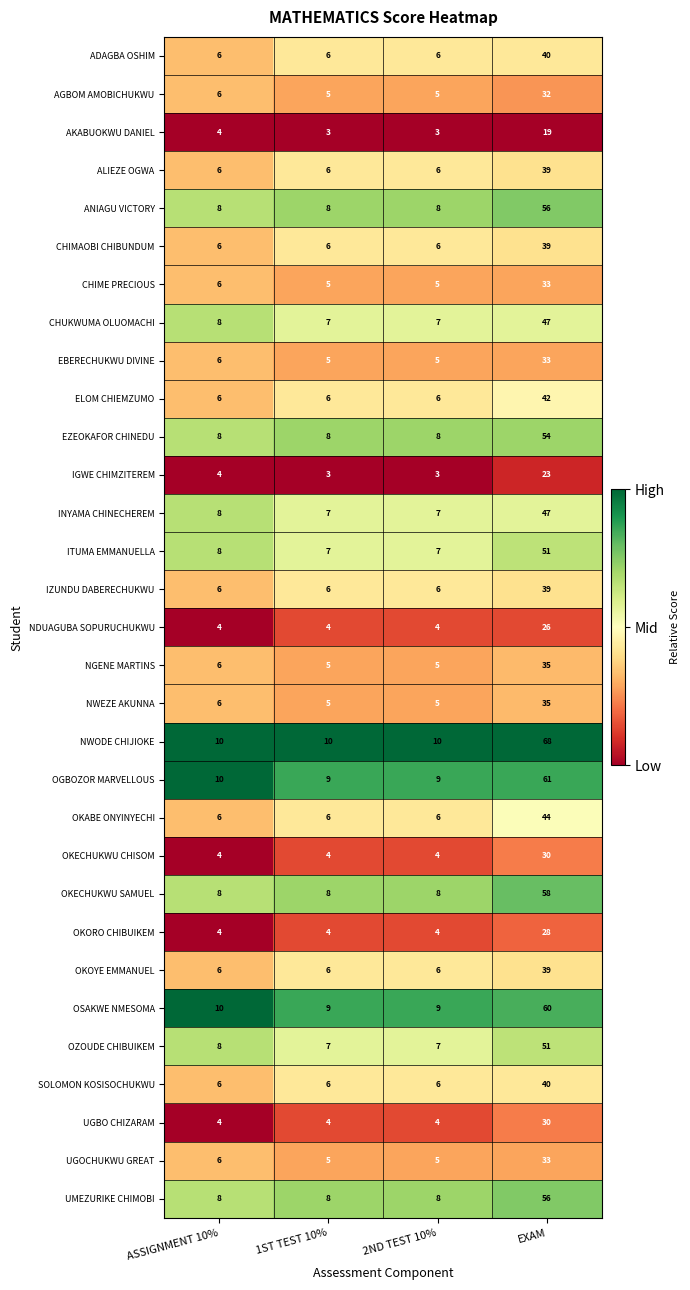

Which series has the largest range (max minus min)?

NWODE CHIJIOKE